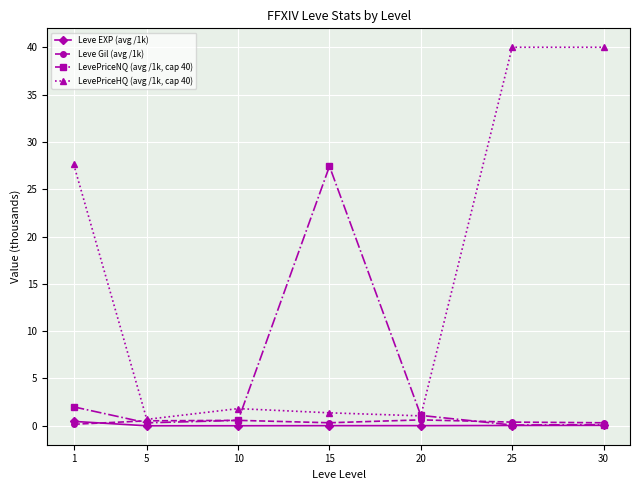

Which series has the widest spread of values?

LevePriceHQ (avg /1k, cap 40)